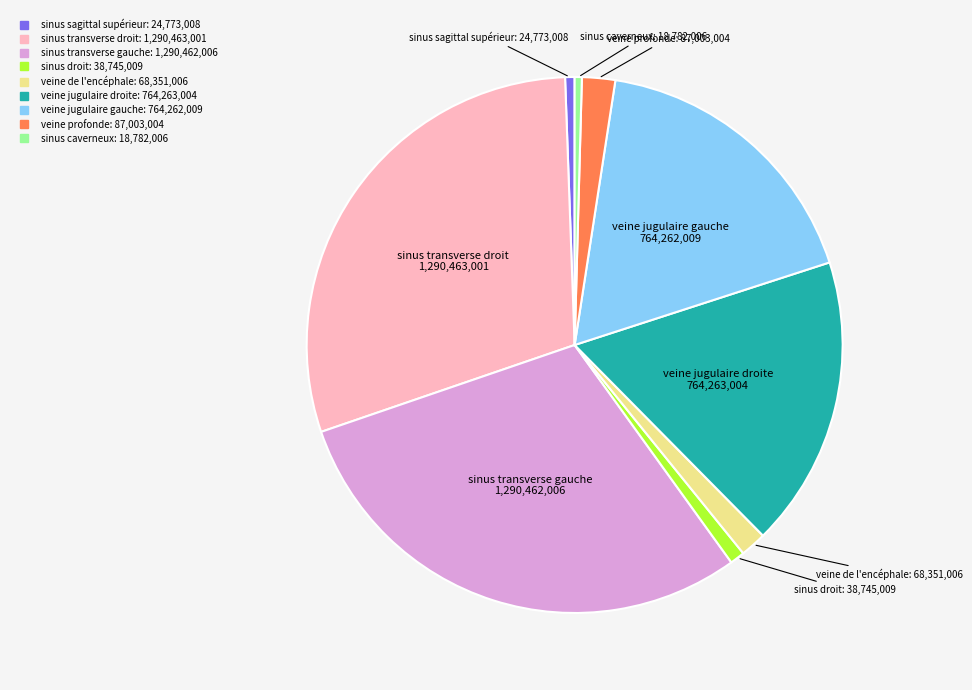

Which has a higher value, veine jugulaire gauche or veine profonde?

veine jugulaire gauche